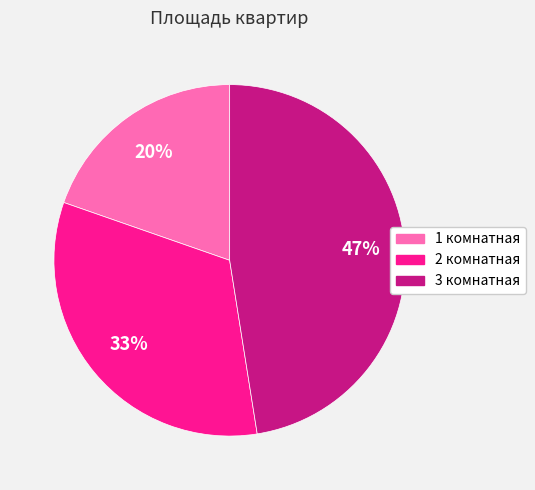

Which category has the smallest portion of the pie?

1 комнатная